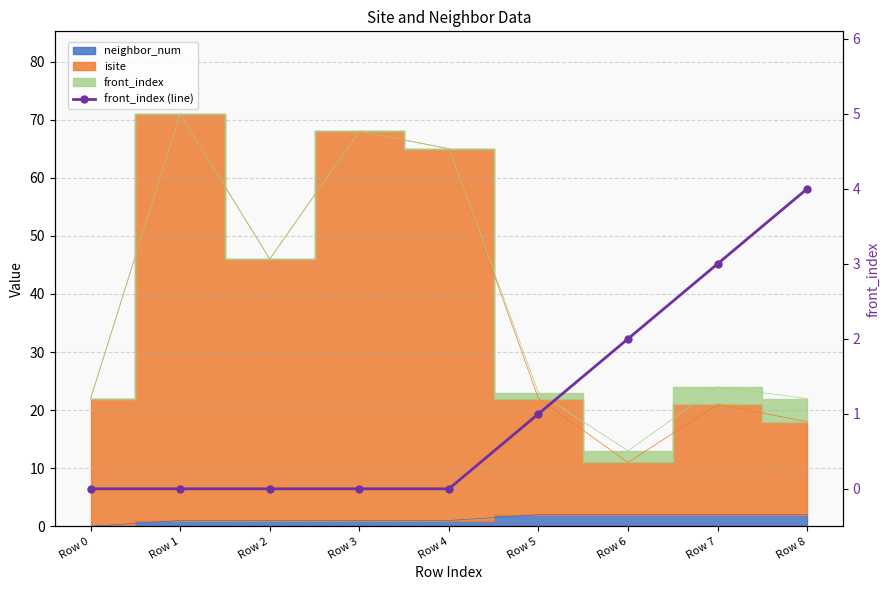

What is the sum of all values?

10